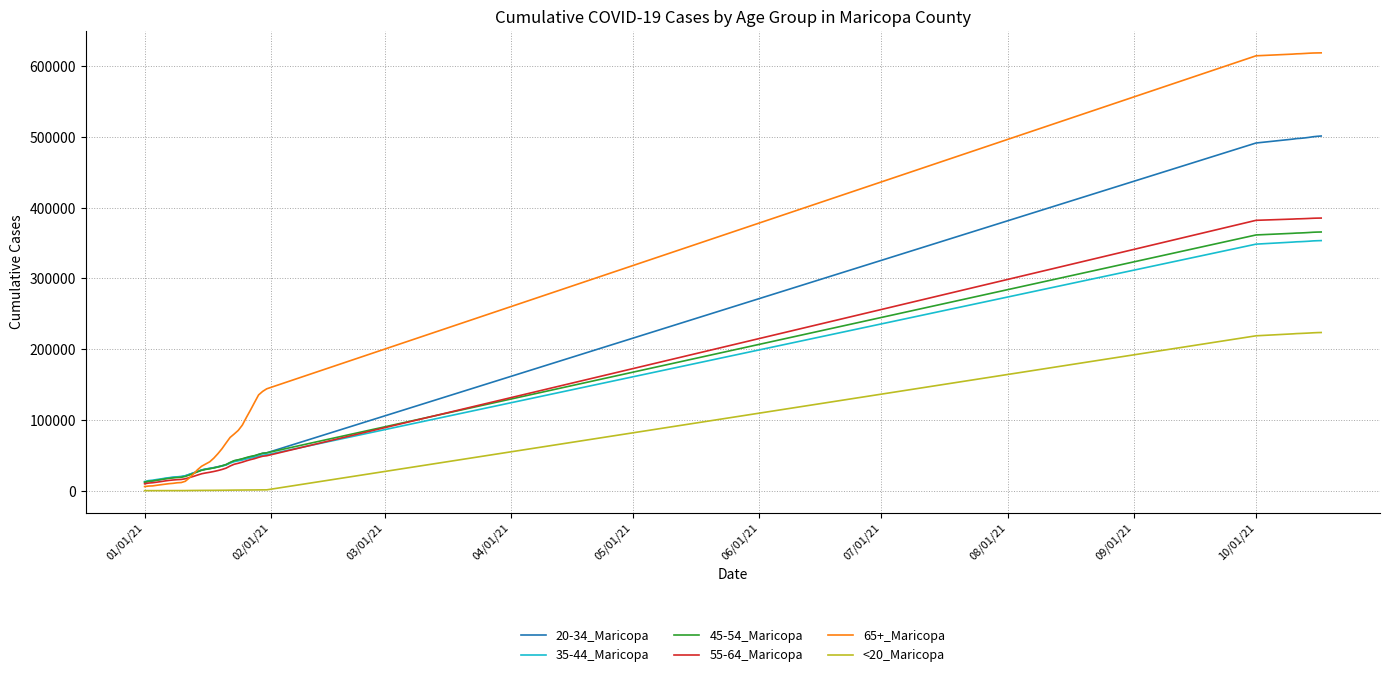

Rank the series by their maximum value, from highest to lowest.

65+_Maricopa, 20-34_Maricopa, 55-64_Maricopa, 45-54_Maricopa, 35-44_Maricopa, <20_Maricopa